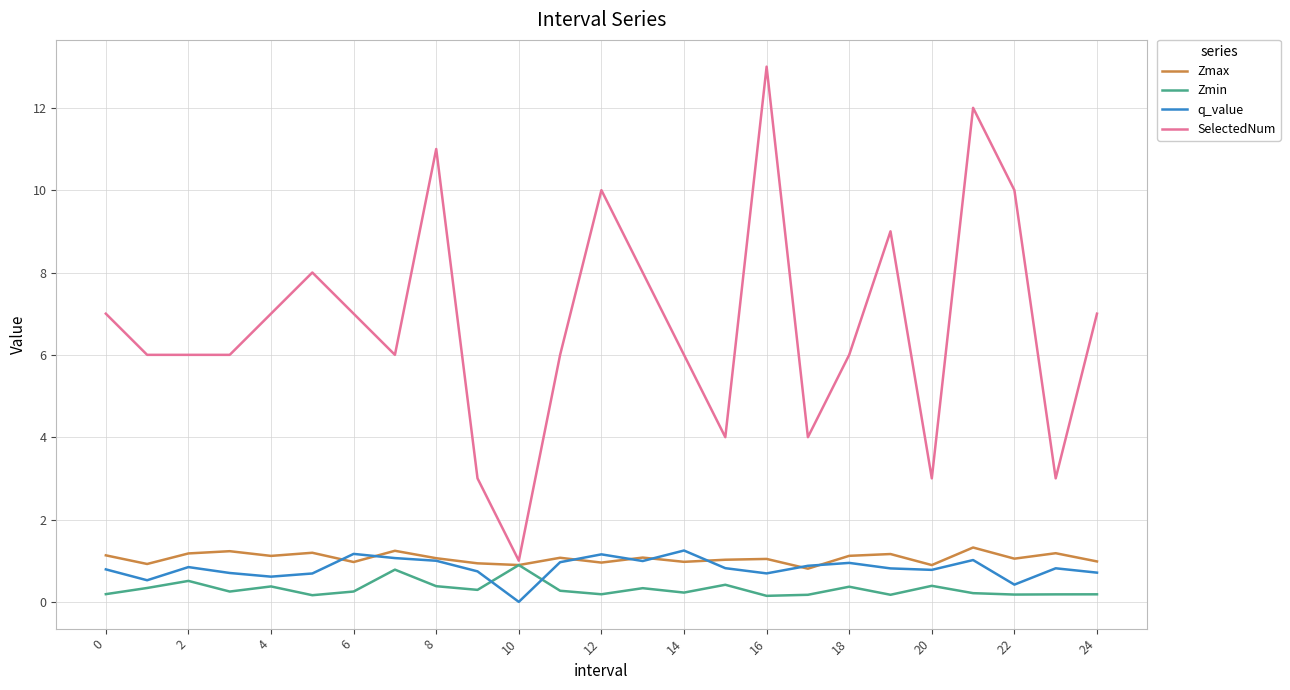

How many lines are shown in the chart?

4